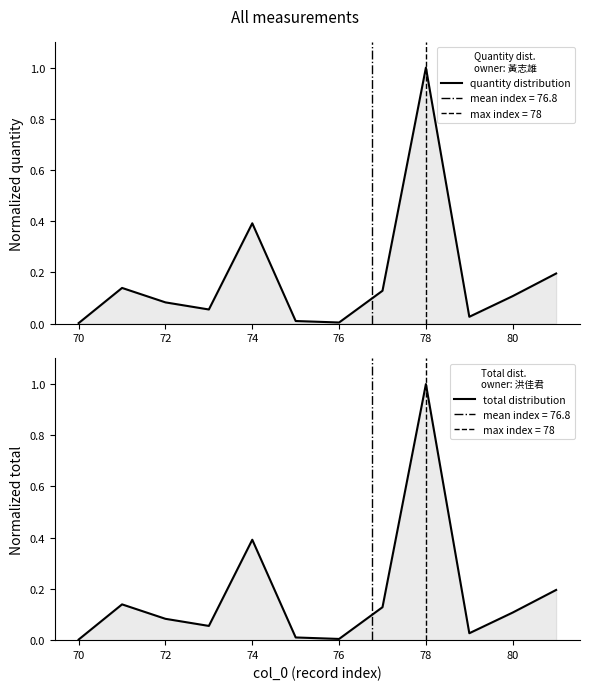

Rank the series by their maximum value, from lowest to highest.

quantity distribution, total distribution